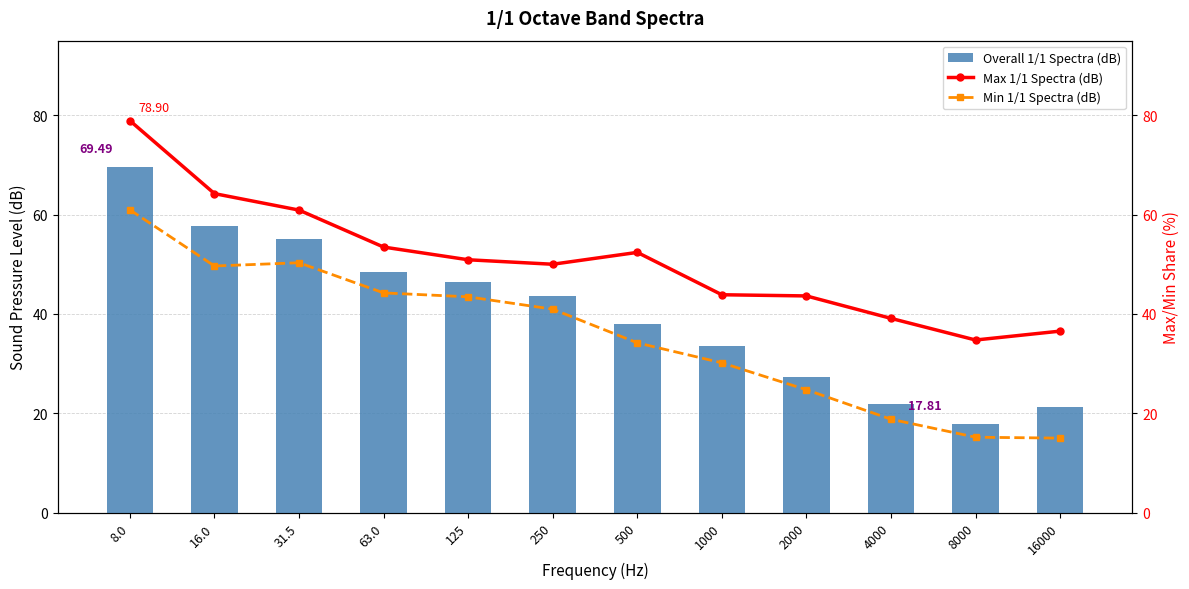

What position from the right is 2000?

4